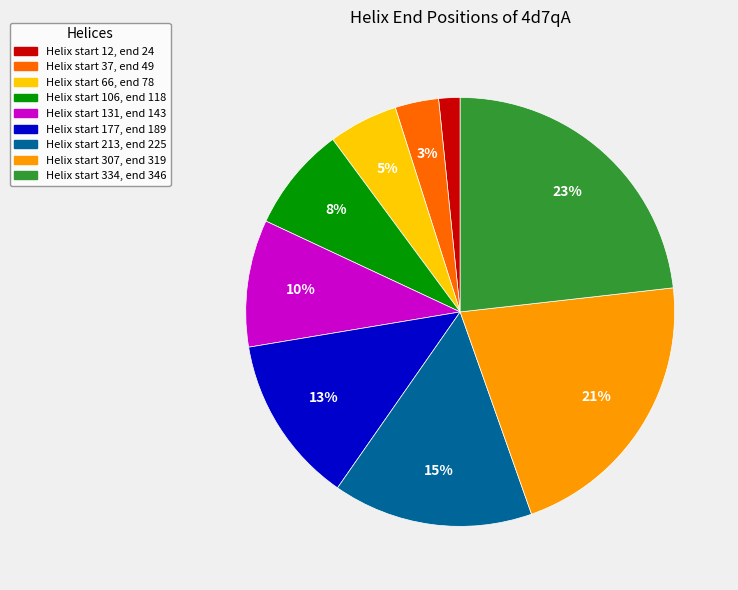

Approximately how many times larger is the value at Helix start 37, end 49 compared to Helix start 106, end 118?

0.4